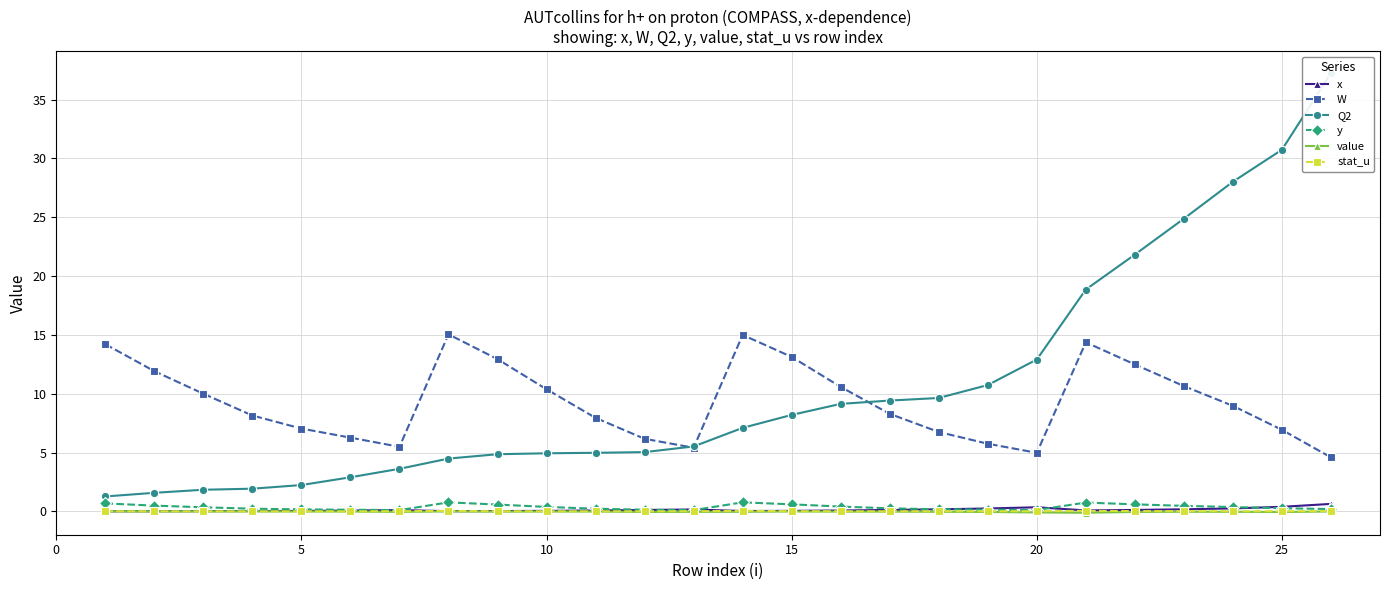

What is the greatest value displayed?

37.2